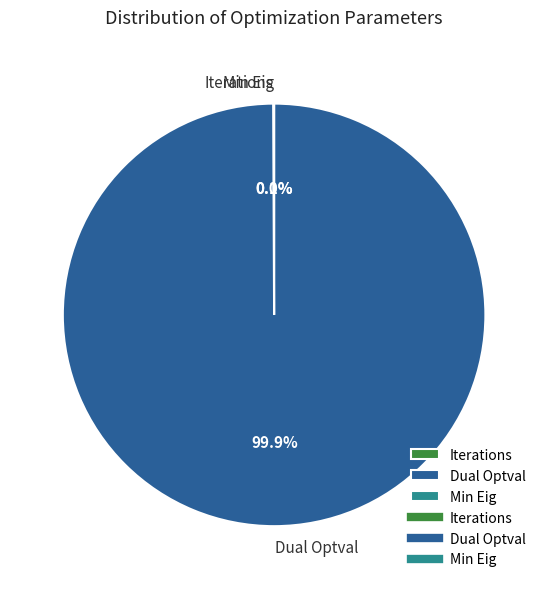

How many segments does this pie chart have?

3